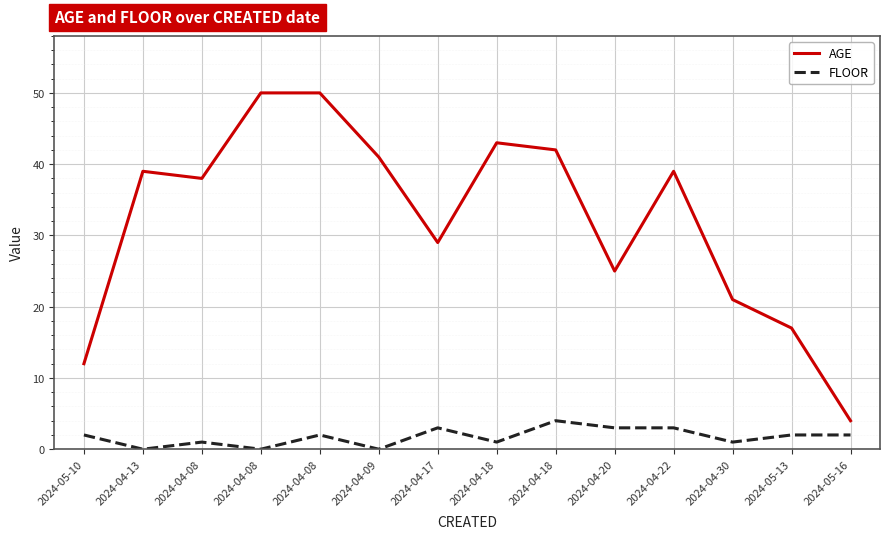

Count the FLOOR values in the range 1 to 3.

10